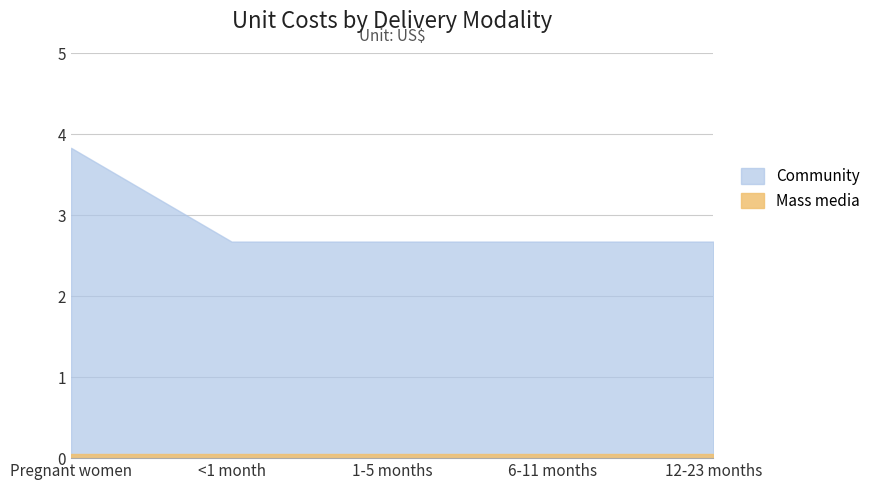

Which series has the largest total across all categories?

Community